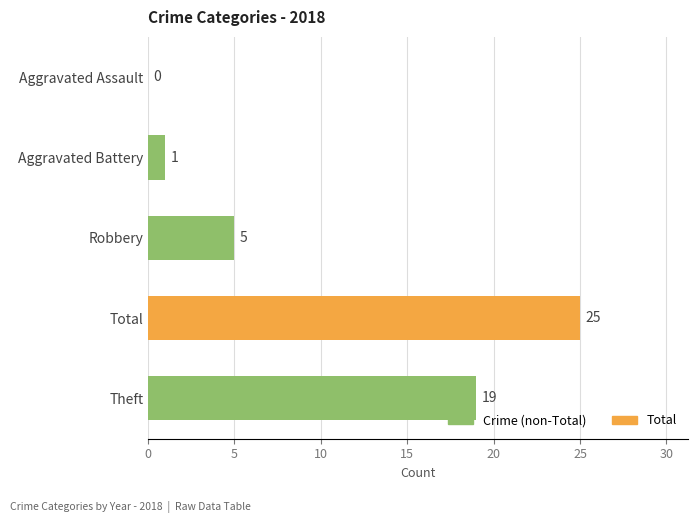

Which category has the highest value across all series?

Total